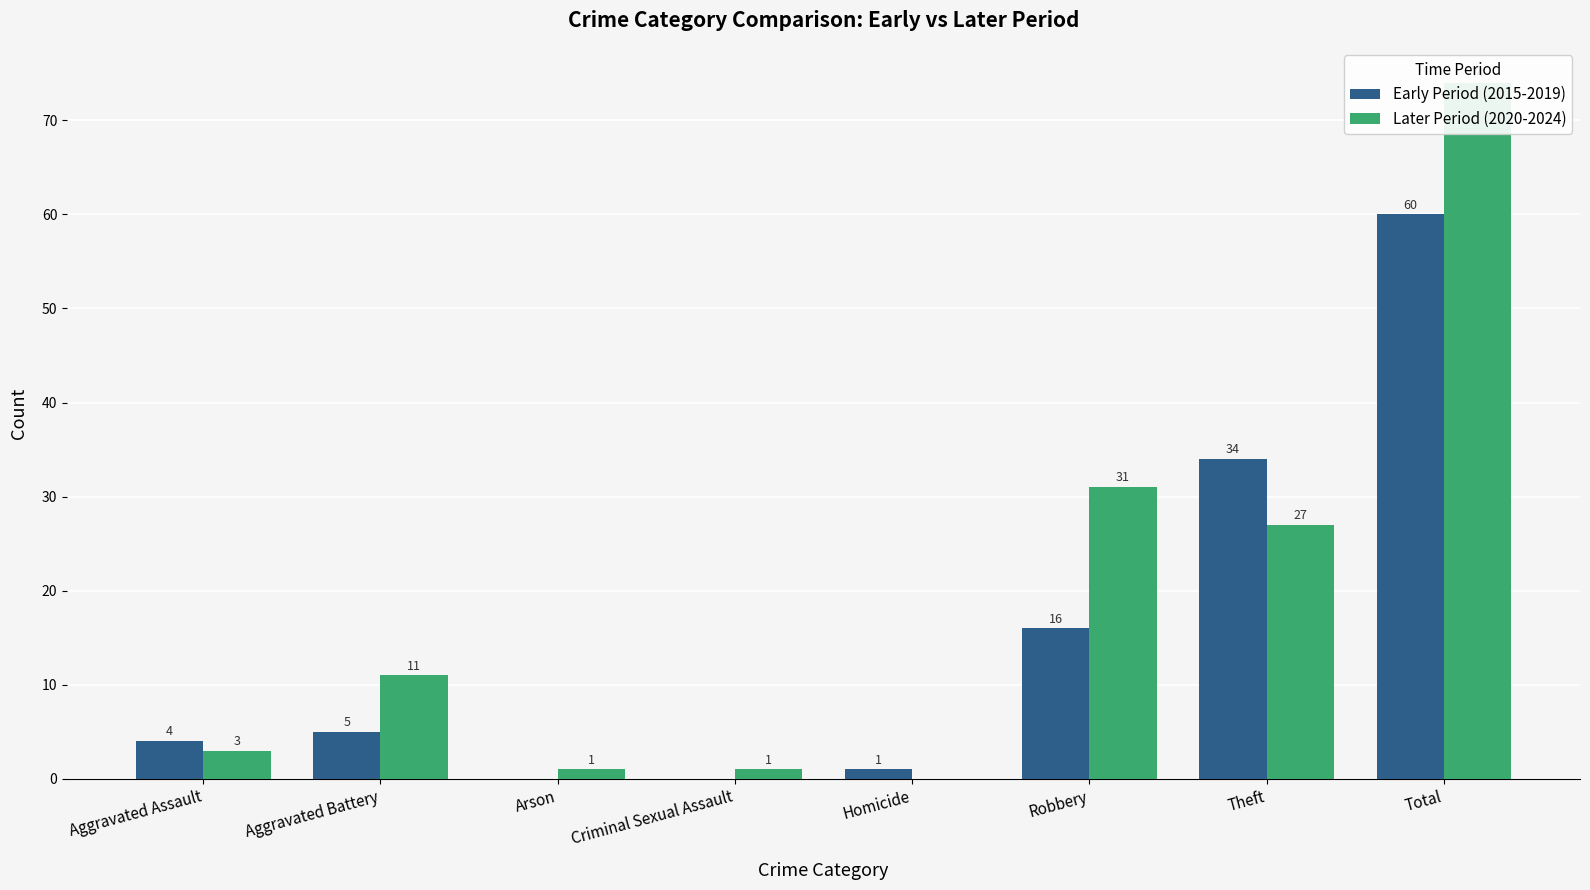

The Later Period (2020-2024) series shows 43 at Homicide. True or false?

False